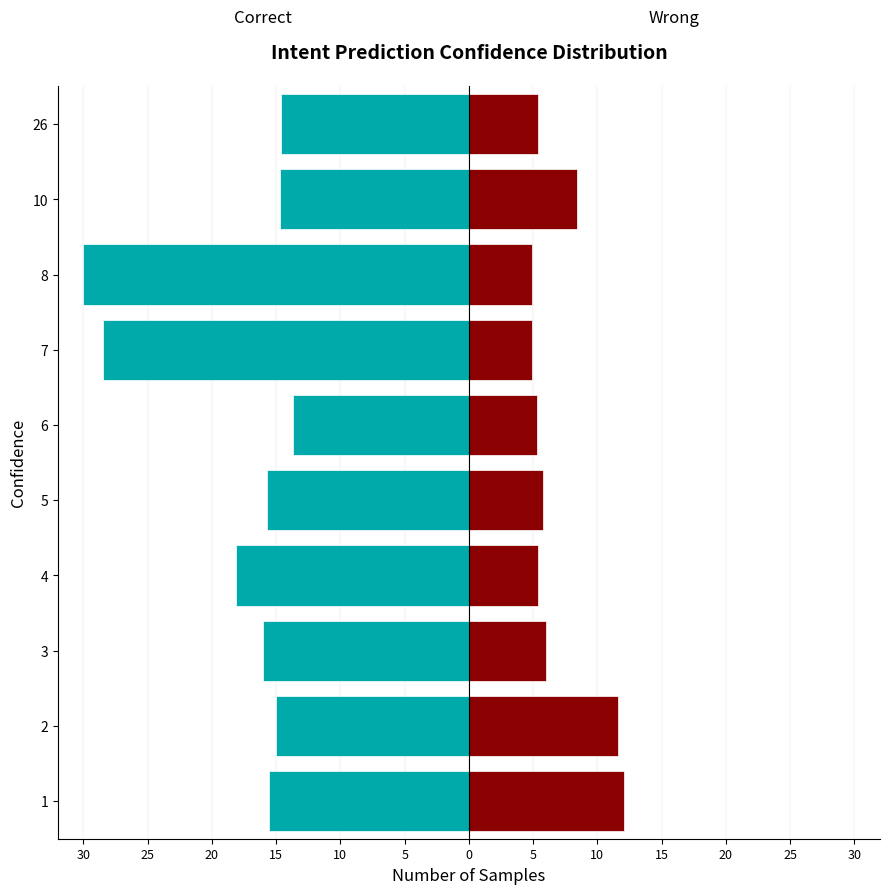

How many groups of bars are there?

10